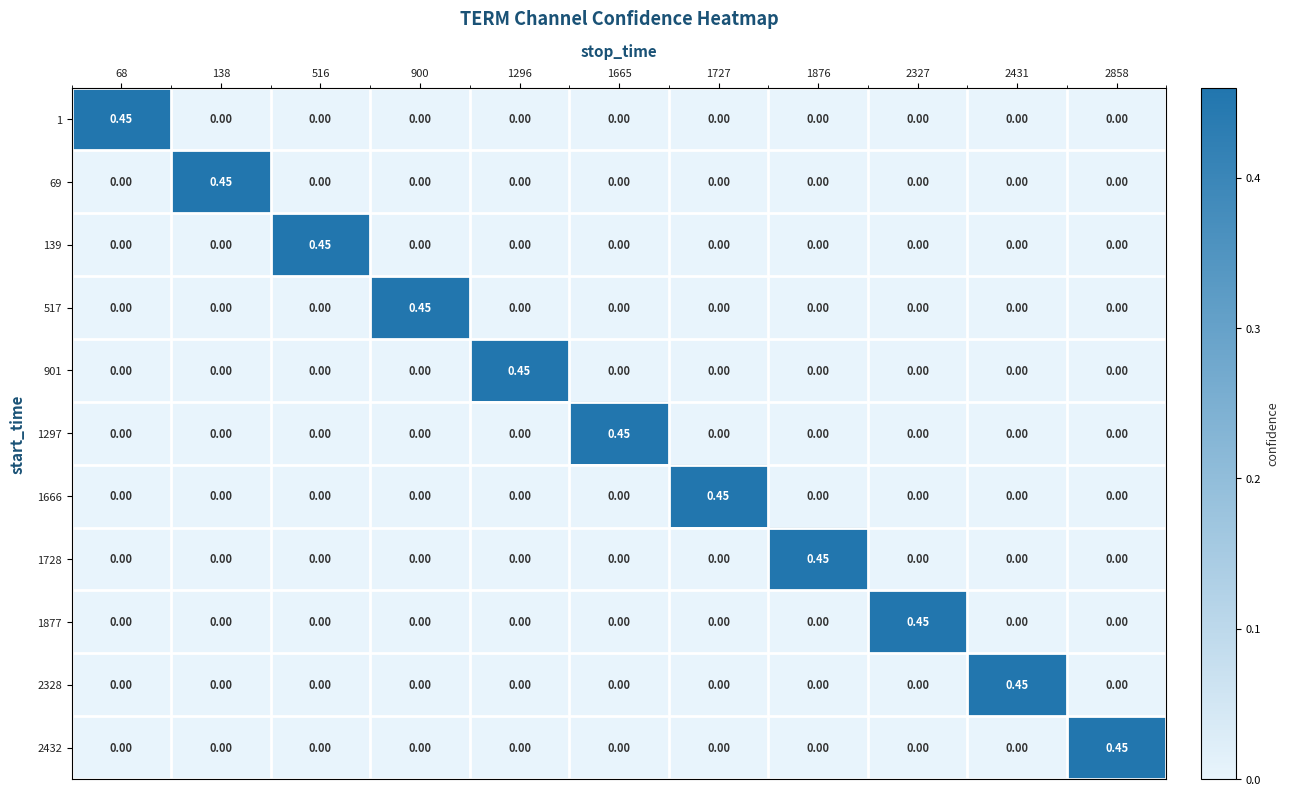

Is the value of 1297 at 1665 greater than the value of 69 at 1296?

Yes